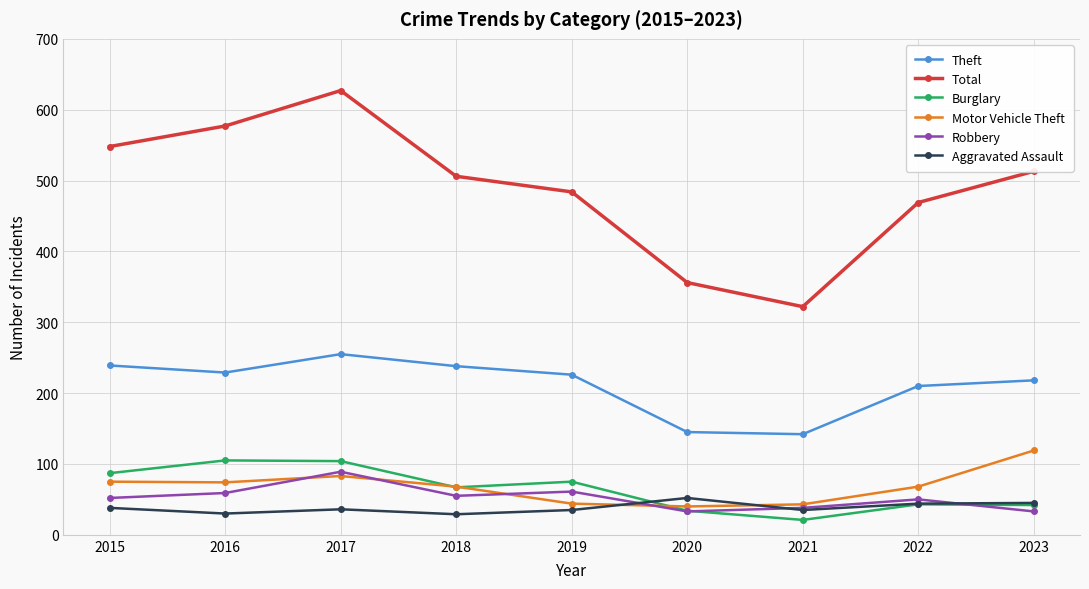

At how many categories does at least one series exceed 193?

9